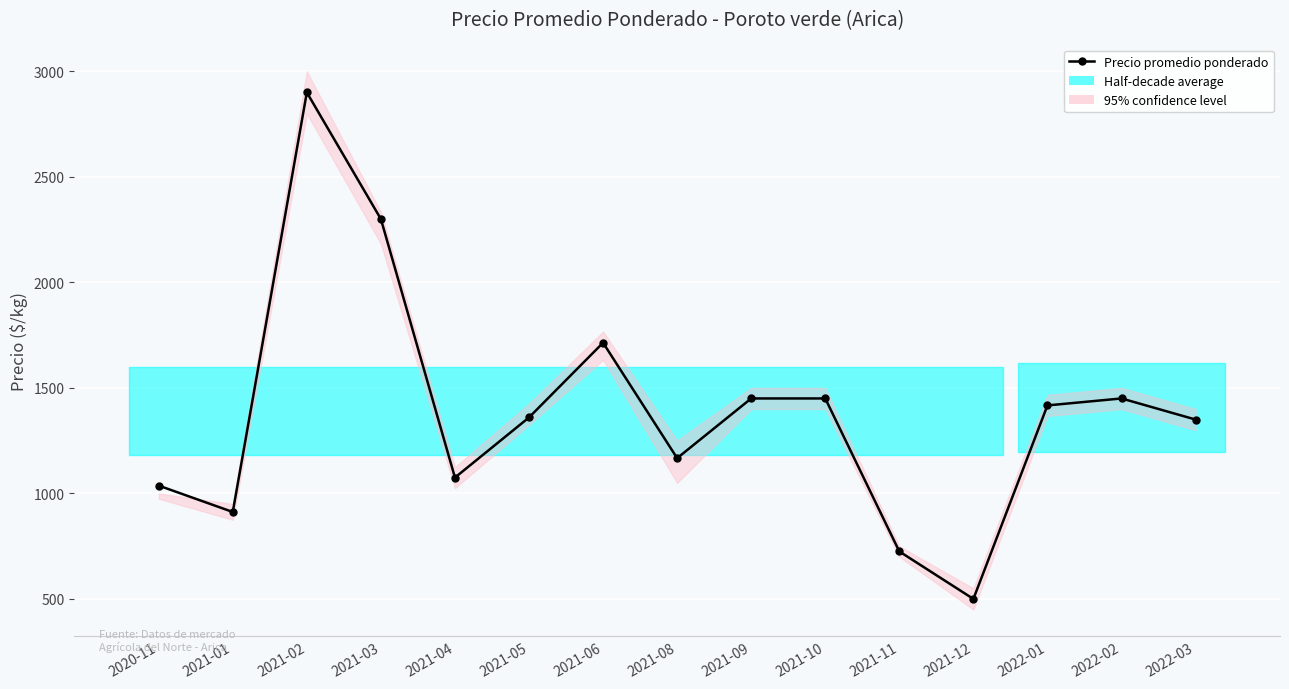

What is the difference between the values at 2021-01 and 2022-01?

505